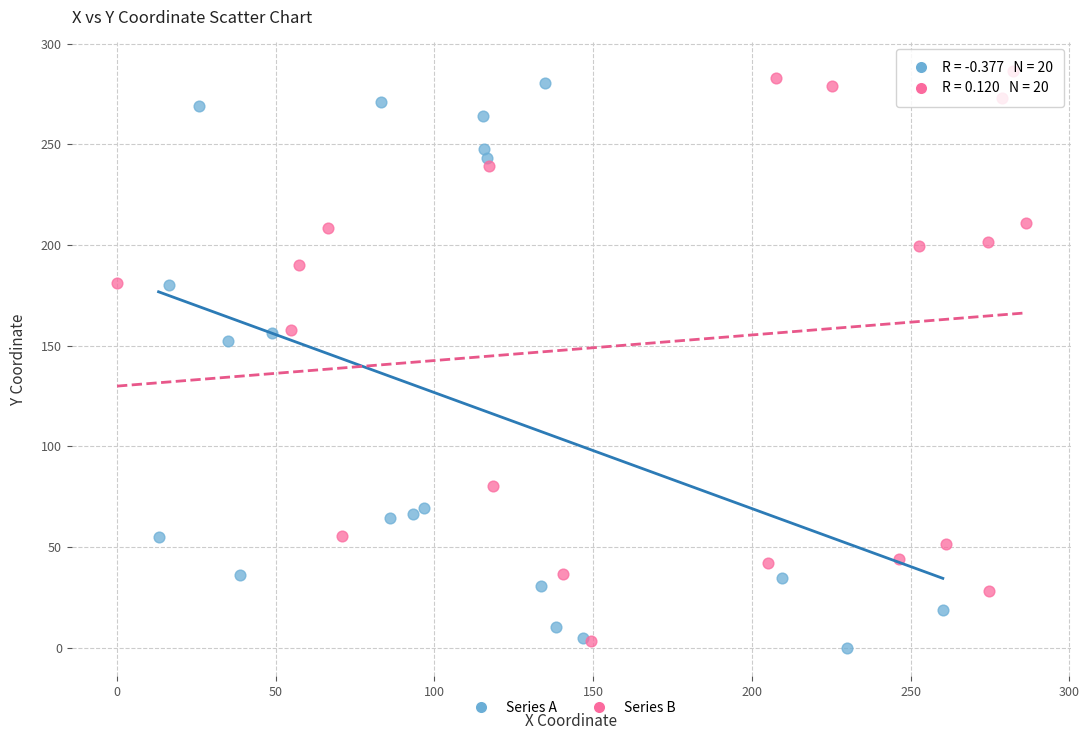

Which series reaches the minimum Y coordinate?

Series A